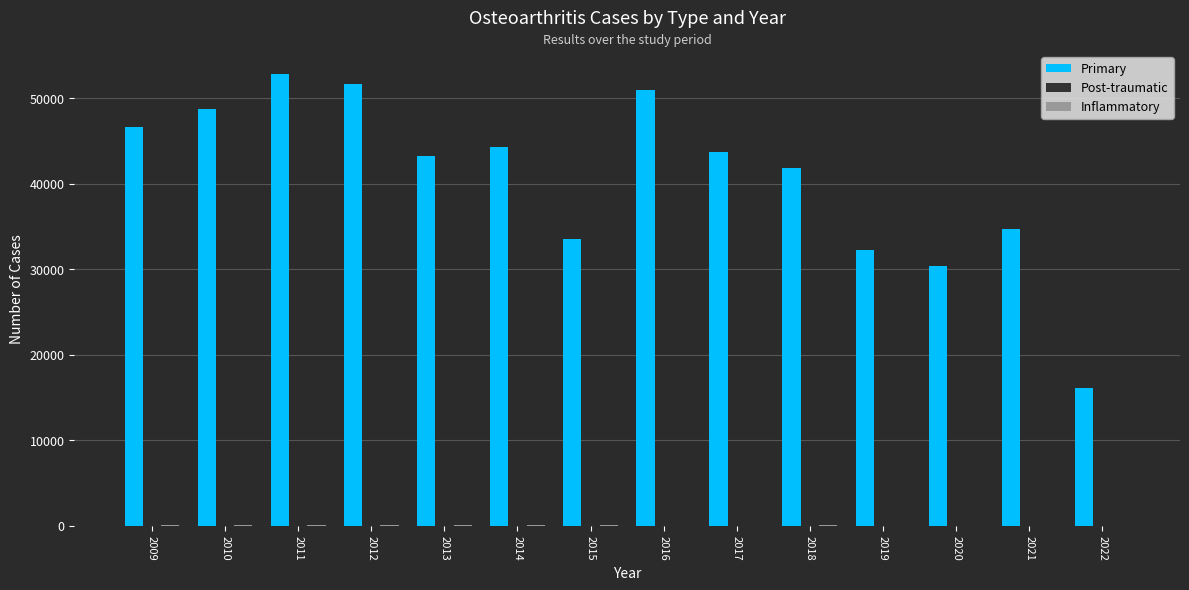

Does the chart contain stacked bars?

No